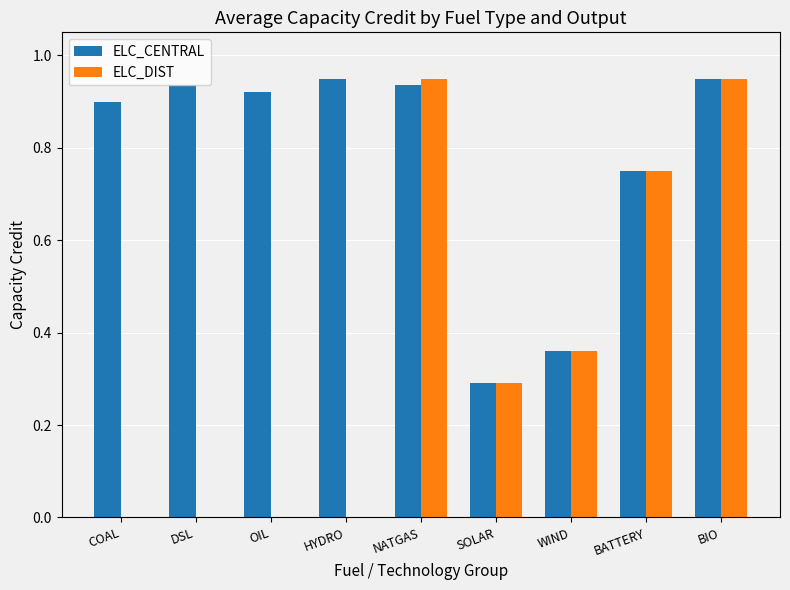

What is the total value across all series at WIND?

0.7